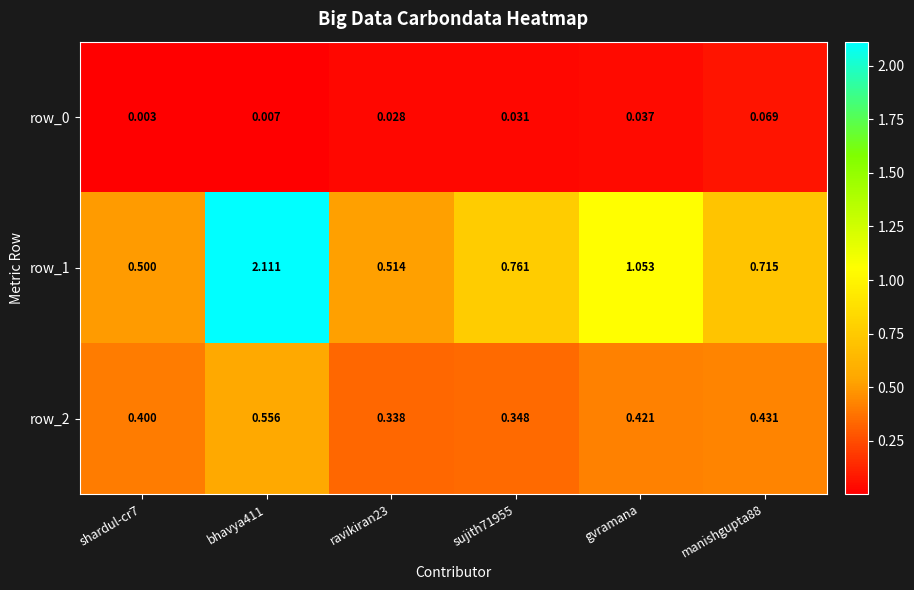

True or false: row_2 has a value of 0.6 at gvramana.

False